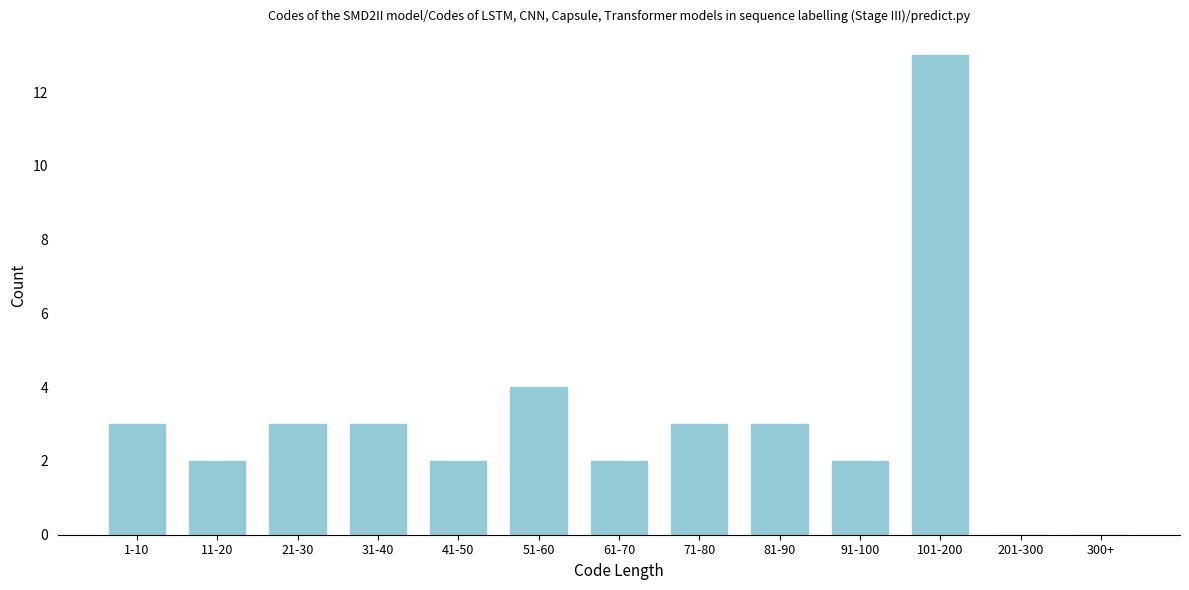

Reading right to left, extract all data points from this chart.

300+=0	201-300=0	101-200=13	91-100=2	81-90=3	71-80=3	61-70=2	51-60=4	41-50=2	31-40=3	21-30=3	11-20=2	1-10=3